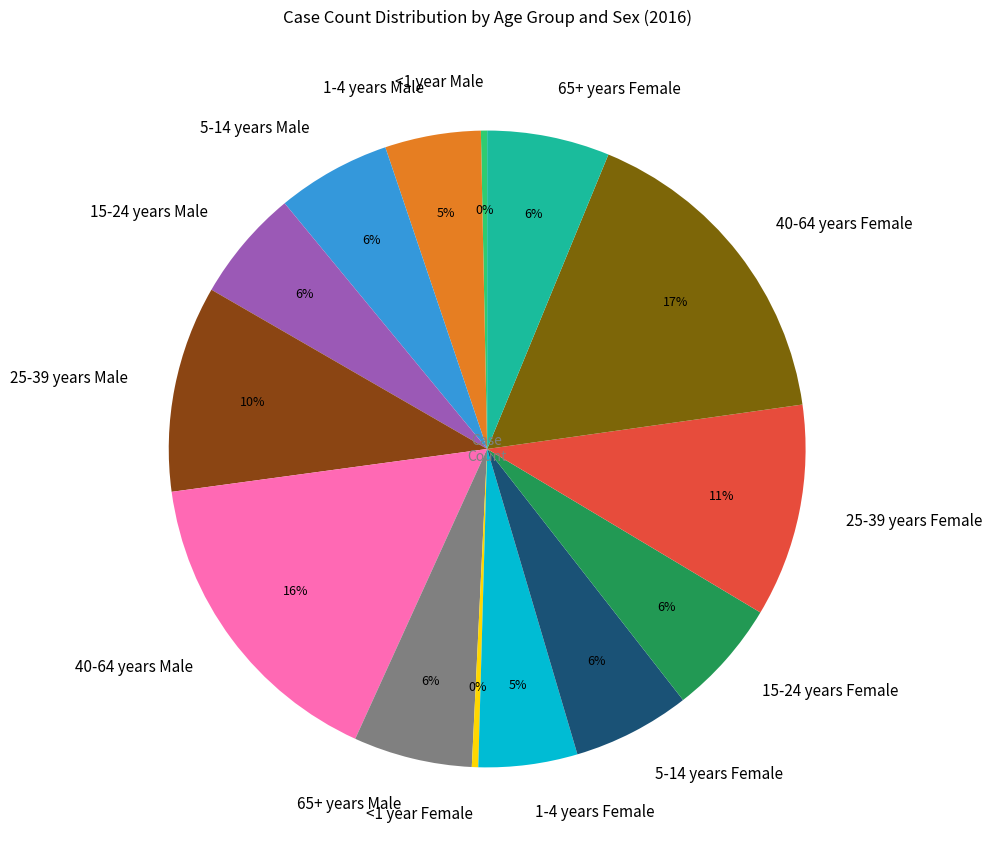

Combined, do <1 year Male and 1-4 years Female account for over 50%?

No